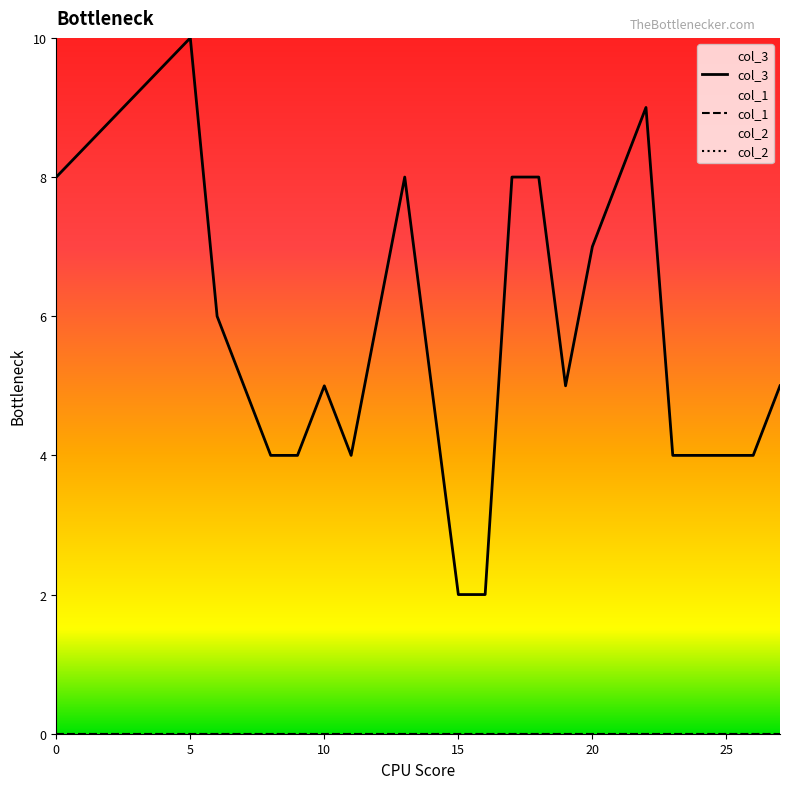

True or false: col_1 and col_2 cross at least once.

False